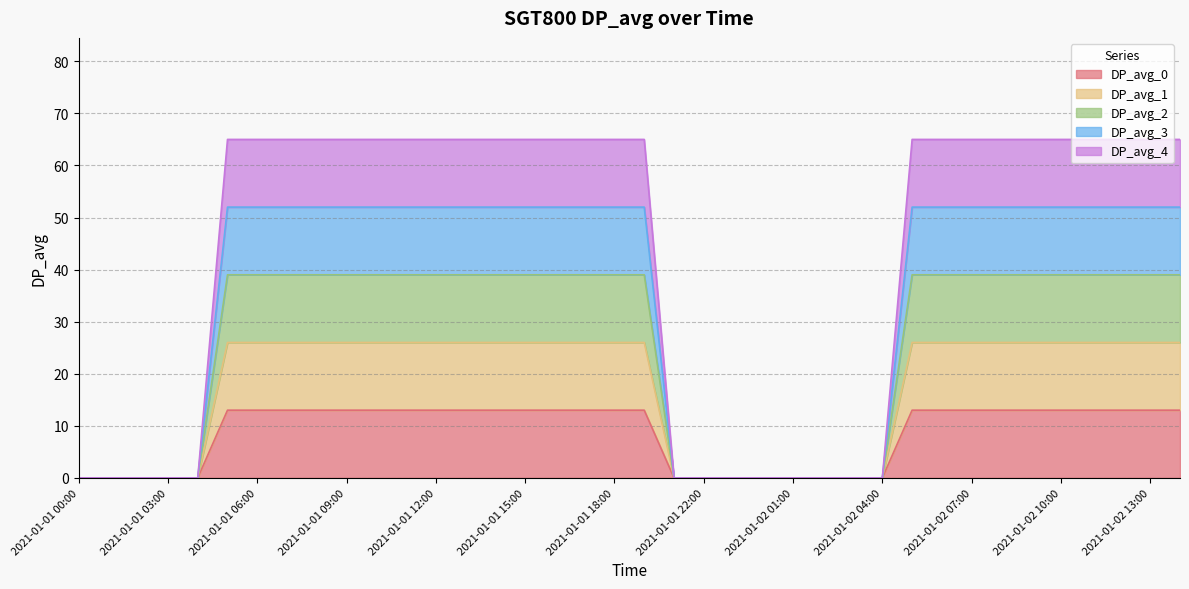

Is the value of DP_avg_3 at 2021-01-01 02:00 greater than the value of DP_avg_0 at 2021-01-02 11:00?

No